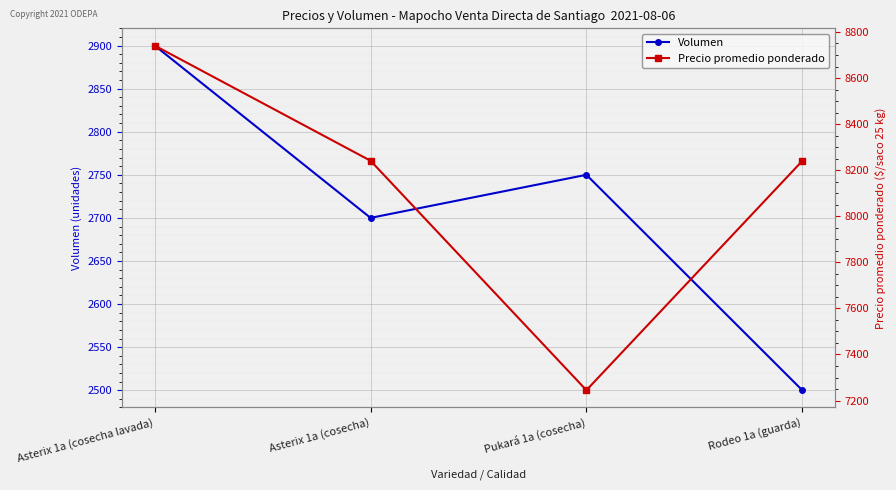

Reading left to right, extract all data points from this chart.

Volumen: Asterix 1a (cosecha lavada)=2900	Asterix 1a (cosecha)=2700	Pukará 1a (cosecha)=2750	Rodeo 1a (guarda)=2500
Precio promedio ponderado: Asterix 1a (cosecha lavada)=8741	Asterix 1a (cosecha)=8241	Pukará 1a (cosecha)=7245	Rodeo 1a (guarda)=8240